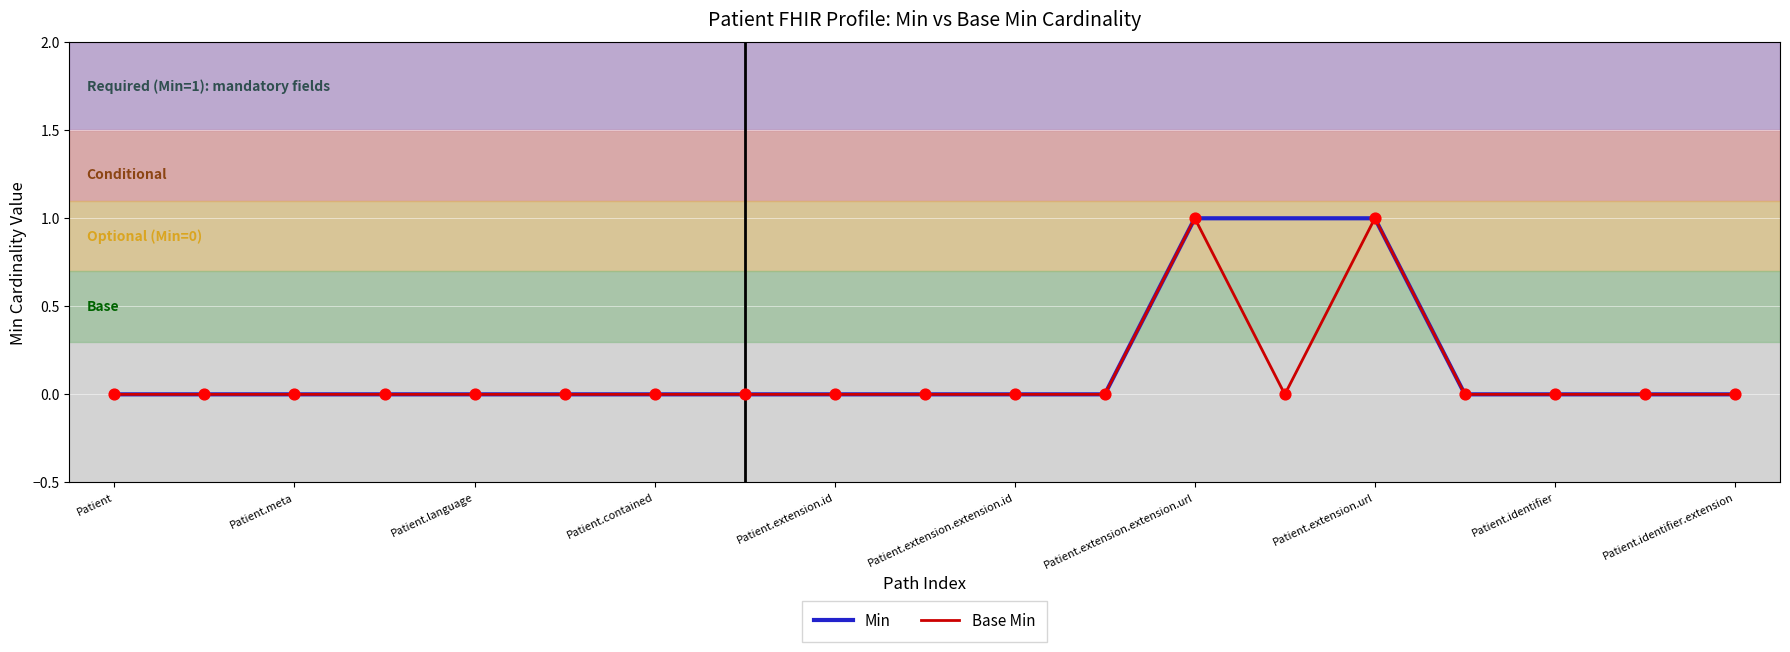

How many lines are shown in the chart?

2